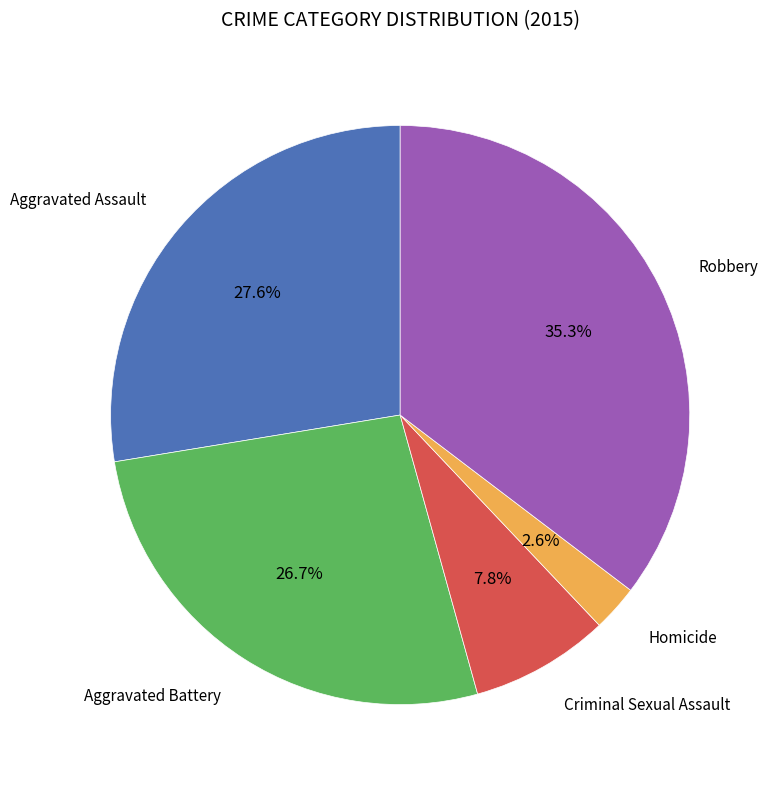

How many segments does this pie chart have?

5